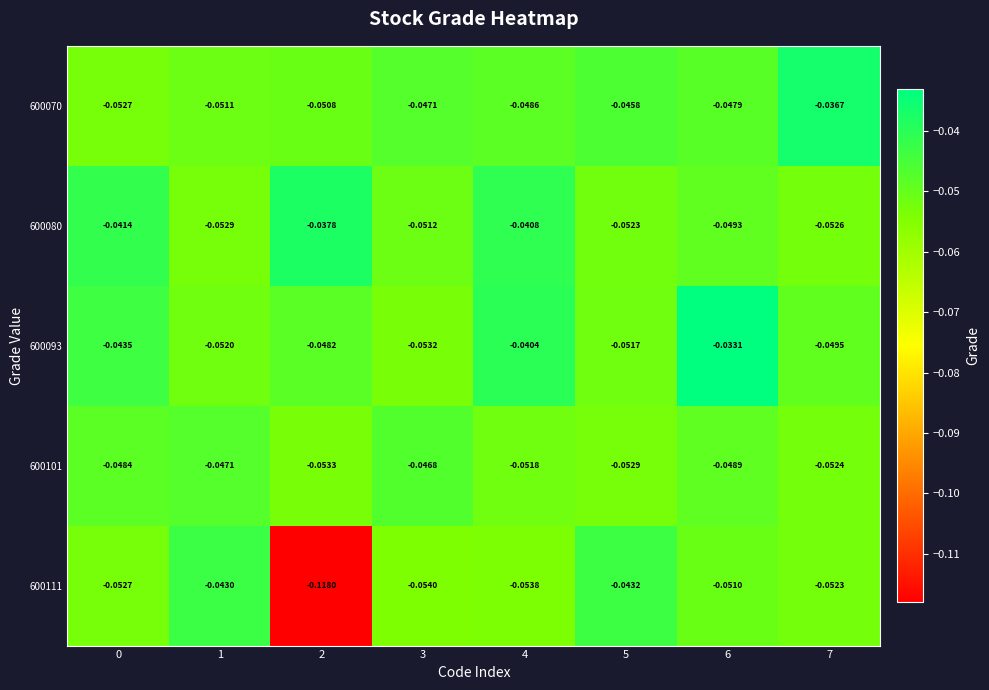

At 7, list the series in order from smallest to largest.

600080, 600101, 600111, 600093, 600070